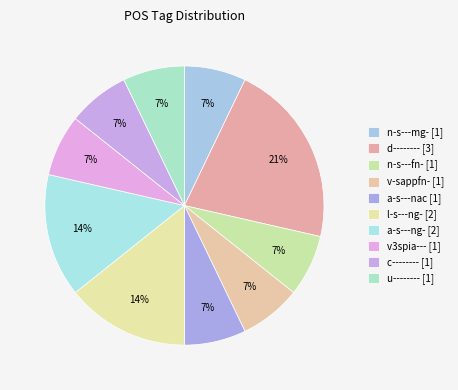

To the nearest percent, what percentage of the pie is c--------?

7%